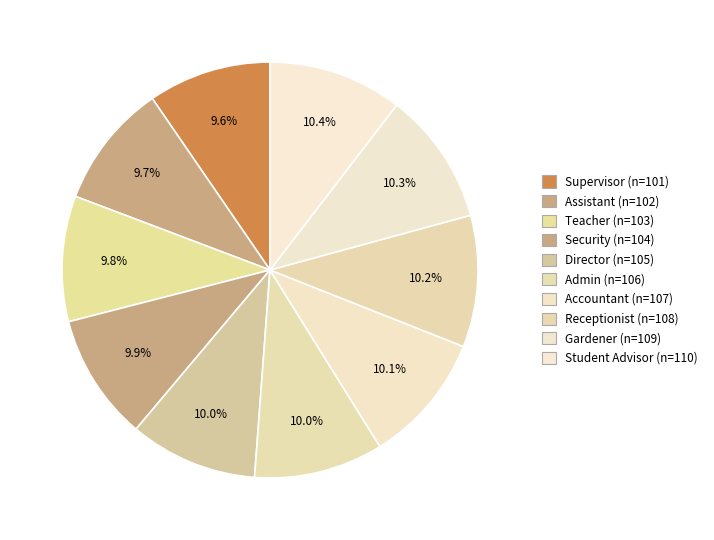

To the nearest percent, what portion does Student Advisor represent?

10%